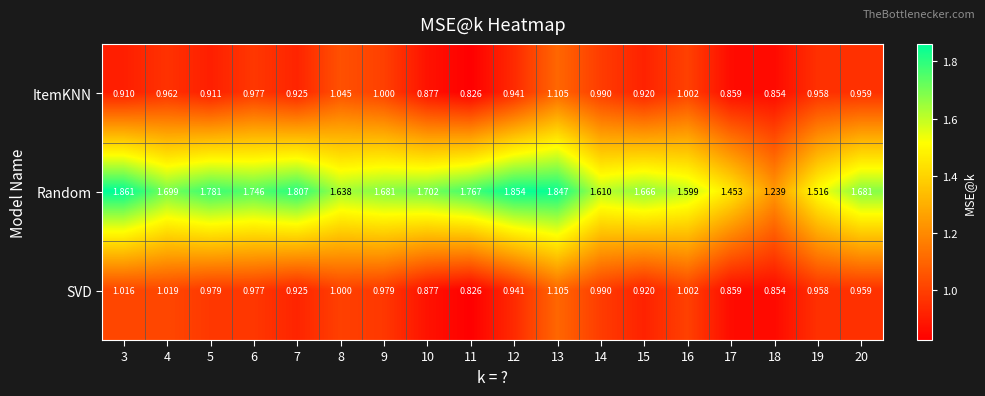

How many series are shown in this chart?

3